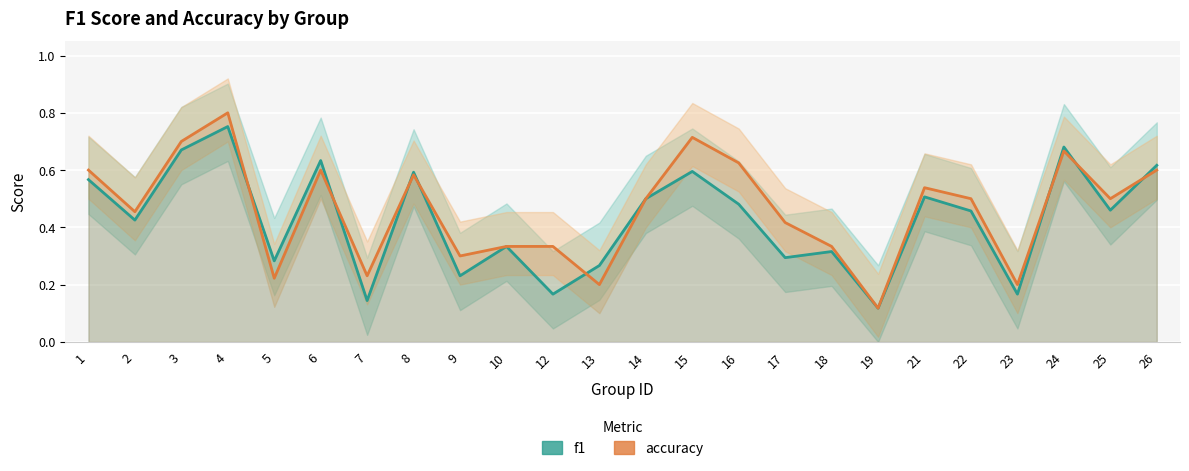

Reading left to right, transcribe all the data shown in this chart.

f1: 0.6	0.4	0.7	0.8	0.3	0.6	0.1	0.6	0.2	0.3	0.2	0.3	0.5	0.6	0.5	0.3	0.3	0.1	0.5	0.5	0.2	0.7	0.5	0.6
accuracy: 0.6	0.5	0.7	0.8	0.2	0.6	0.2	0.6	0.3	0.3	0.3	0.2	0.5	0.7	0.6	0.4	0.3	0.1	0.5	0.5	0.2	0.7	0.5	0.6